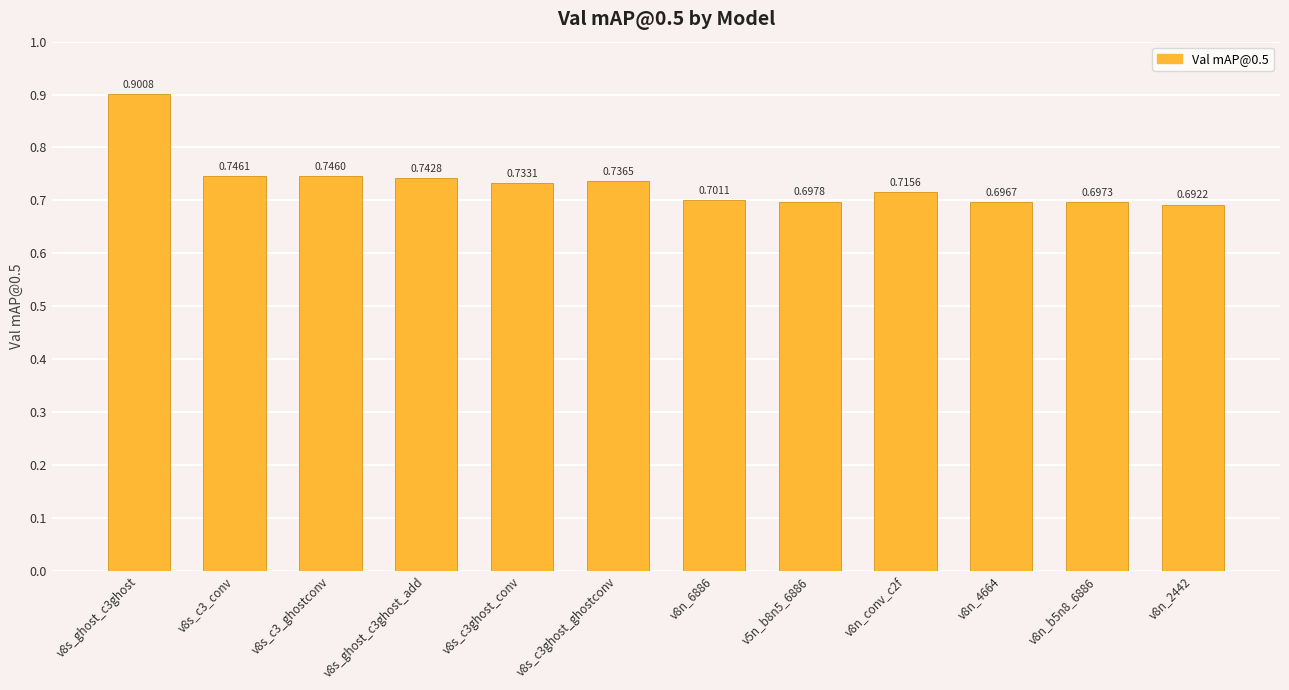

Between v8s_c3_conv and v8s_ghost_c3ghost_add, which is larger?

v8s_c3_conv